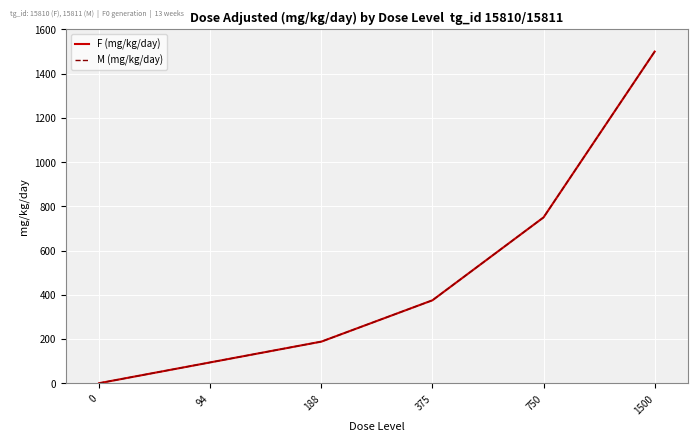

What is the maximum value for F (mg/kg/day)?

1500